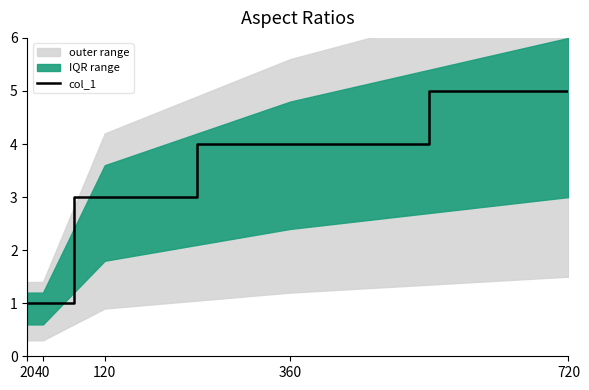

True or false: there are more than 1 points higher than both neighbors.

False